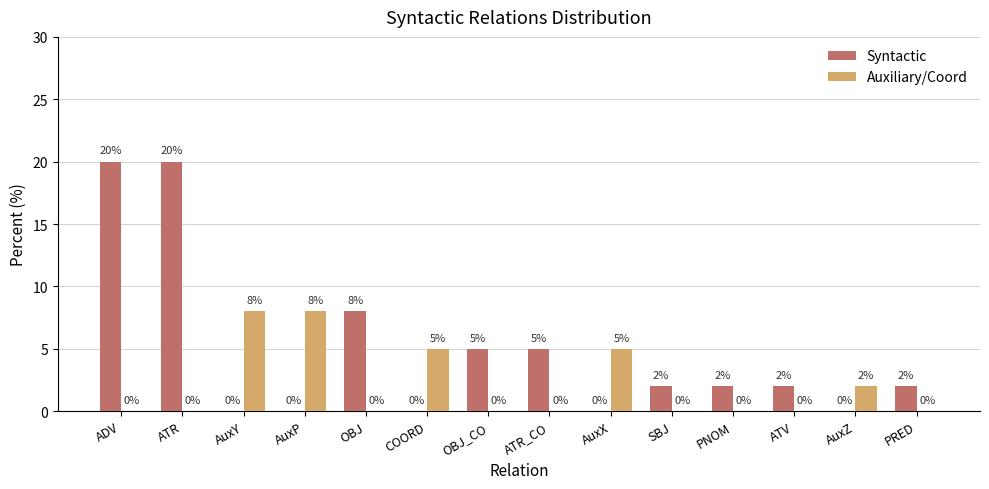

Are the bars horizontal?

No